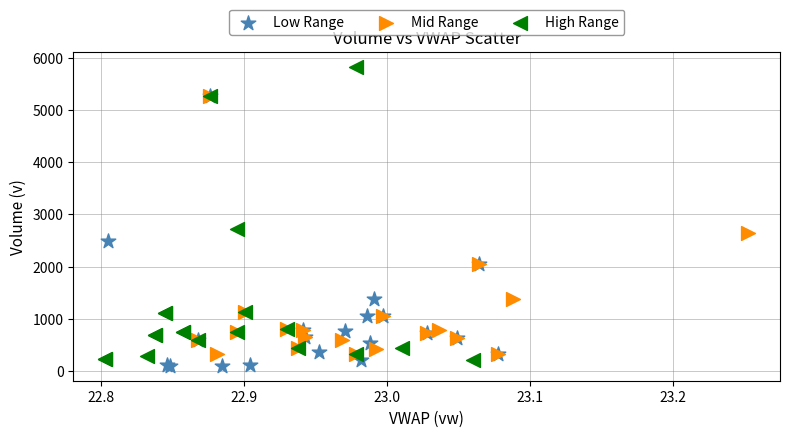

Which series has the widest spread of Y values?

High Range